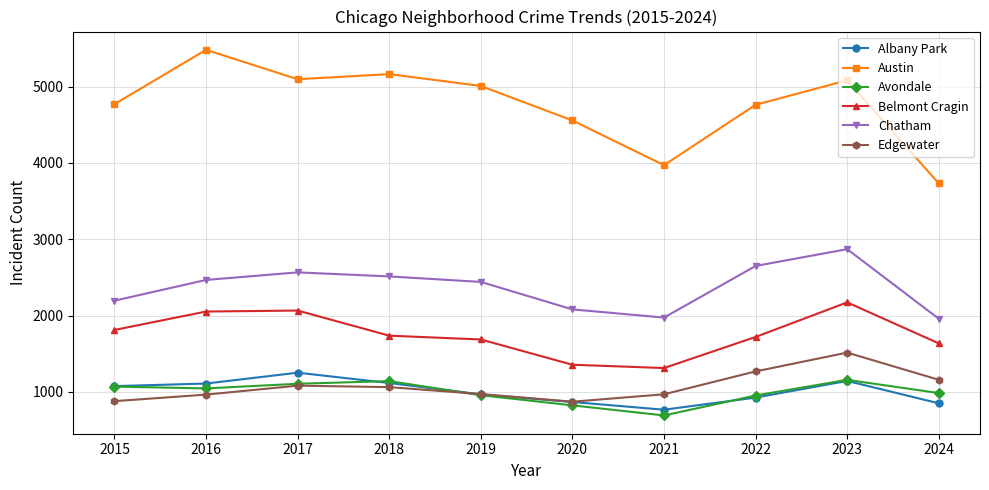

What is the minimum value for Belmont Cragin?

1313